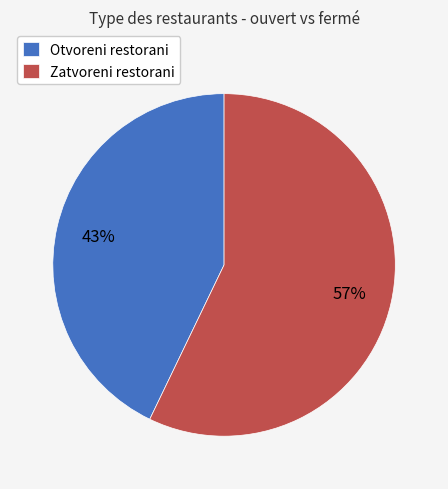

What is the ratio of the value at Otvoreni restorani to the value at Zatvoreni restorani?

0.8